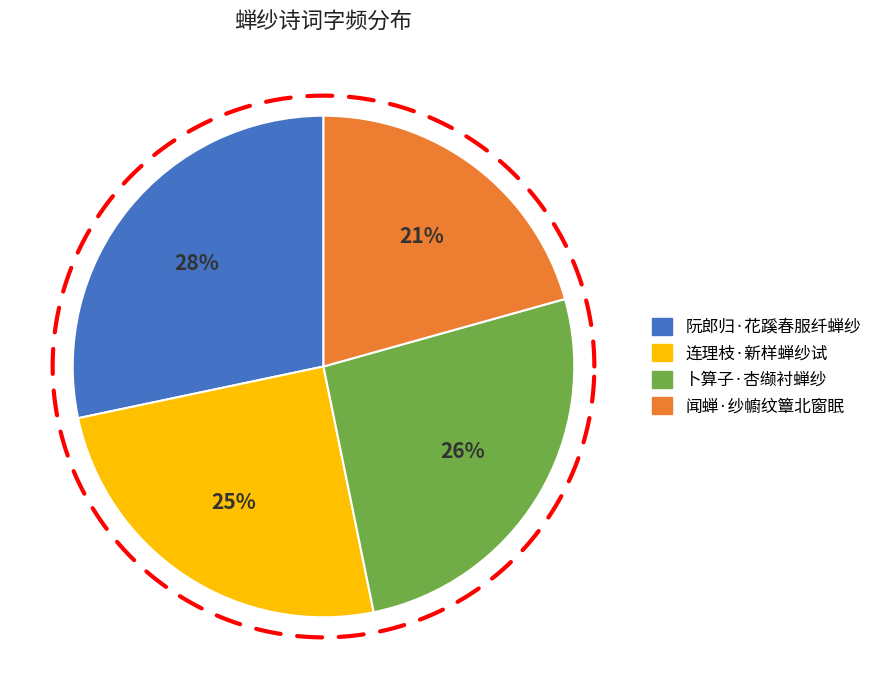

How many segments does this pie chart have?

4